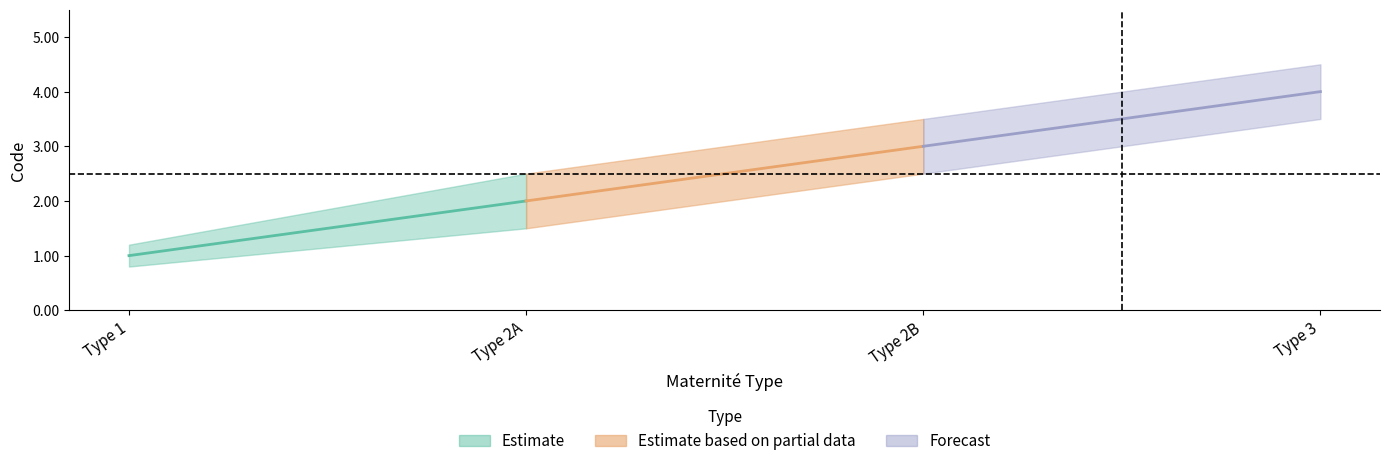

What is the greatest value displayed?

4